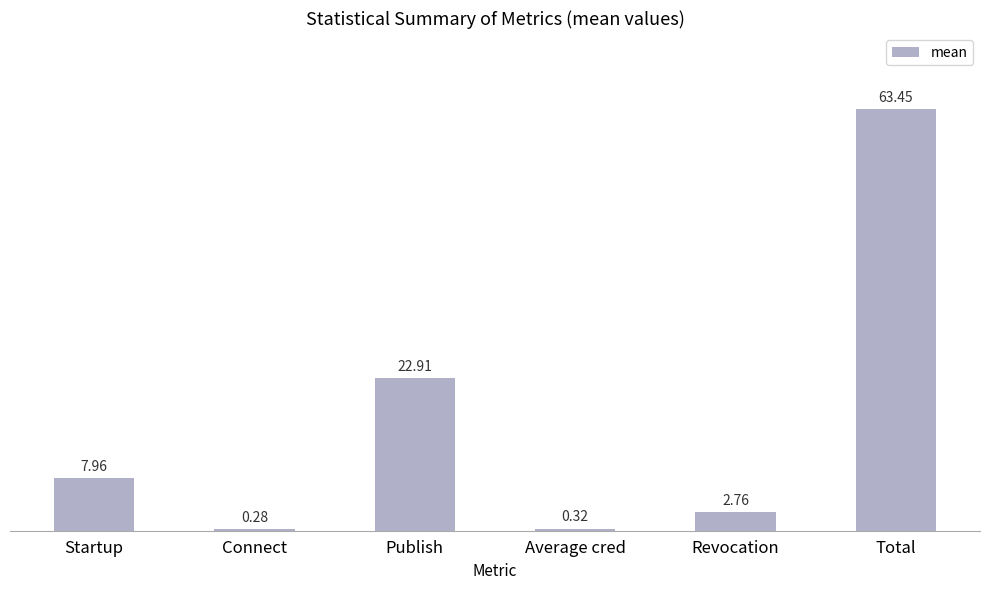

How many bars are there in total?

6